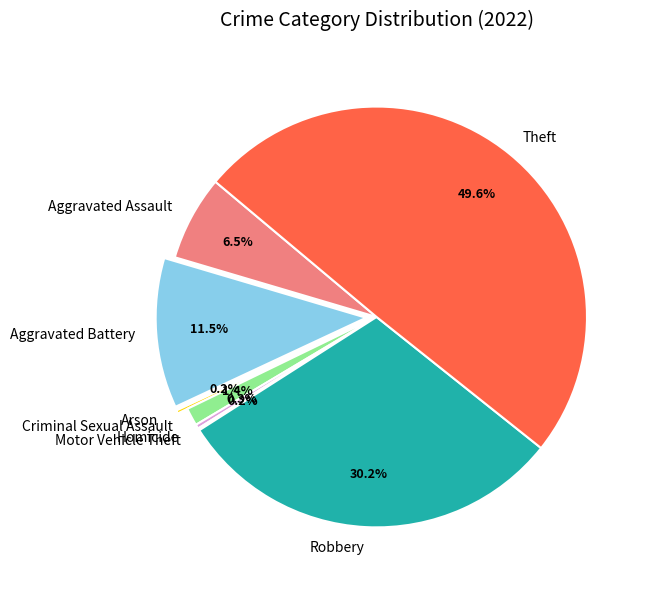

Between Theft and Aggravated Assault, which is larger?

Theft